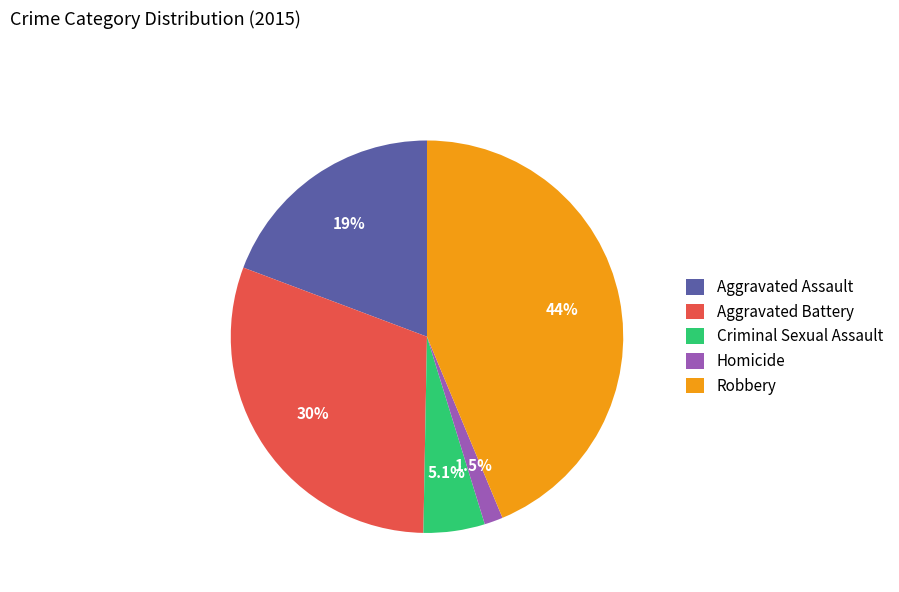

Which has a higher value, Criminal Sexual Assault or Robbery?

Robbery